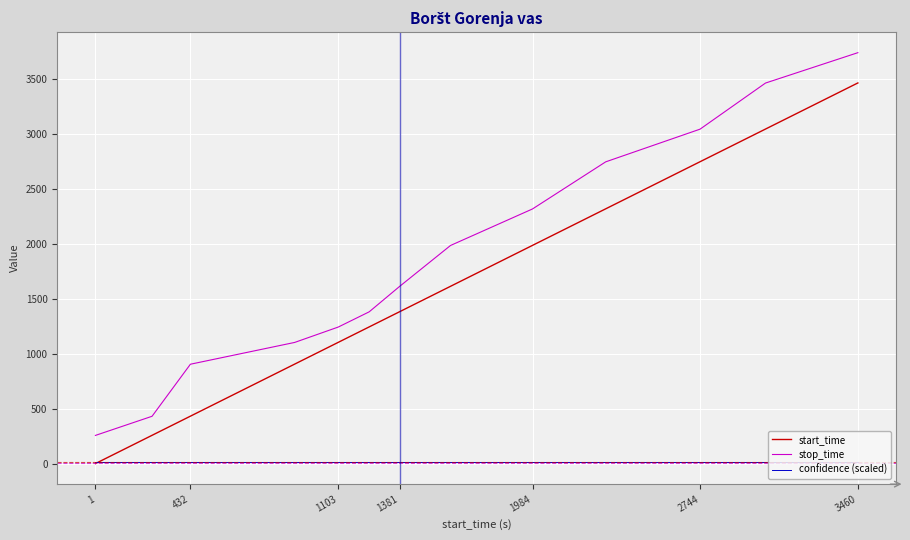

True or false: stop_time and start_time intersect in this chart.

False